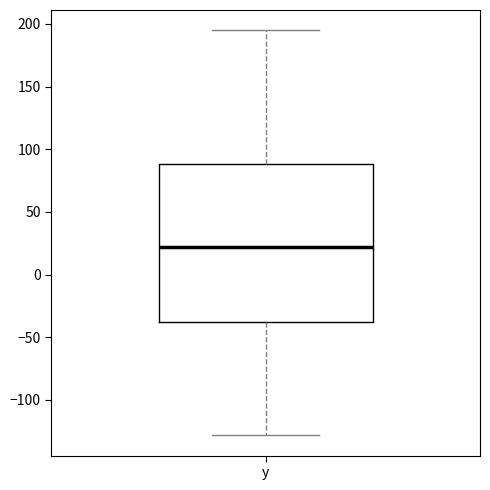

Transcribe this box plot: give where the median line is, the range the box spans, and where the two whiskers end, as read against the y-axis. The values are not printed on the chart, so give them approximately, as read against the axis.

median 20, box -40 to 90, whiskers -130 to 195